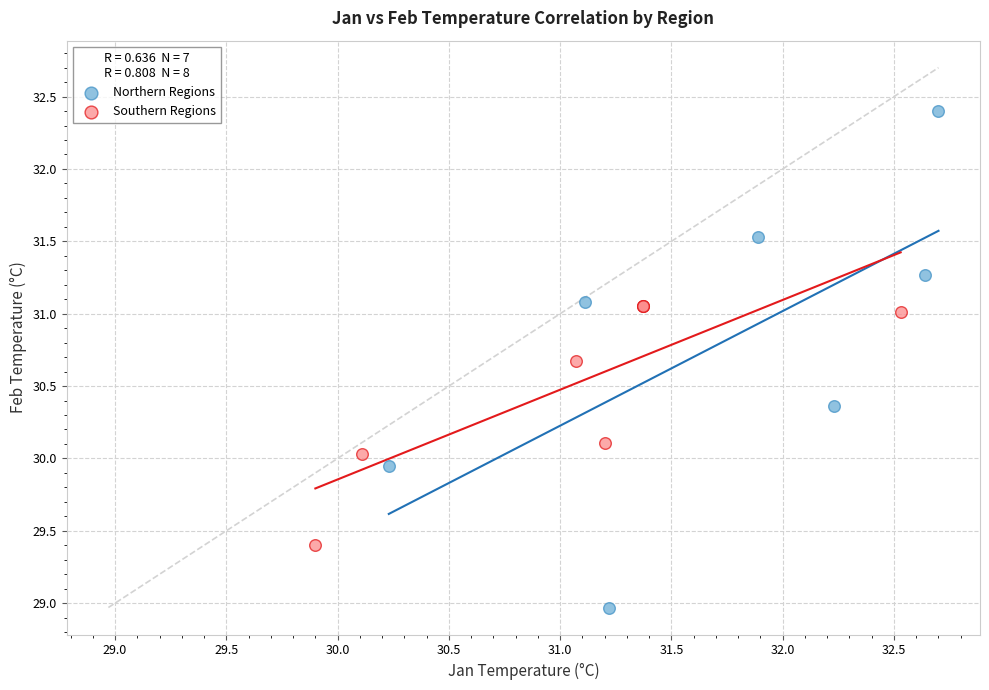

What are all the series names shown in the legend?

Northern Regions, Southern Regions